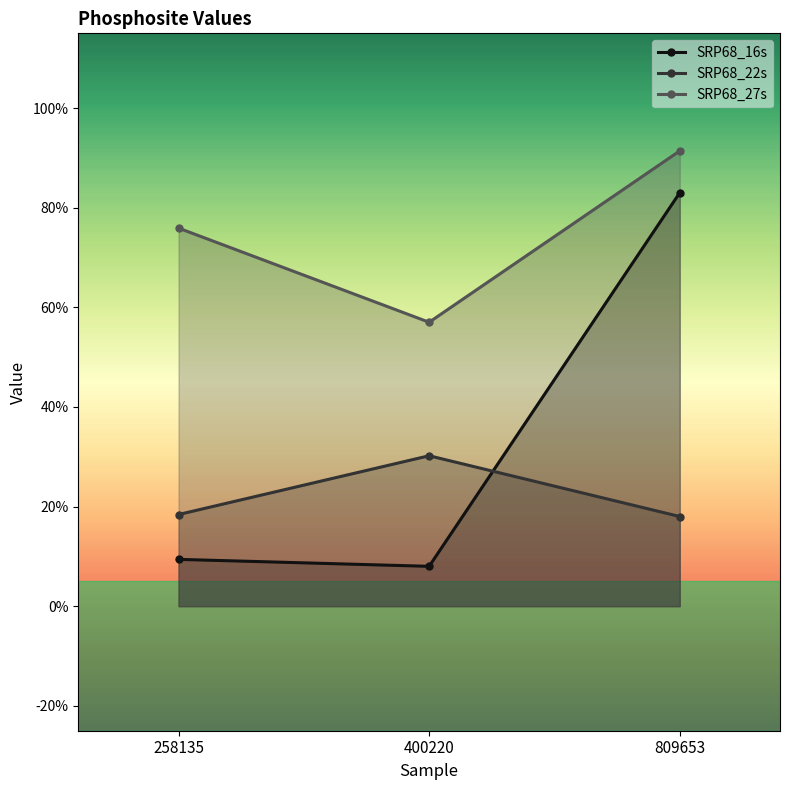

Reading left to right, extract all data points from this chart.

SRP68_16s: 258135=0.1	400220=0.1	809653=0.8
SRP68_22s: 258135=0.2	400220=0.3	809653=0.2
SRP68_27s: 258135=0.8	400220=0.6	809653=0.9